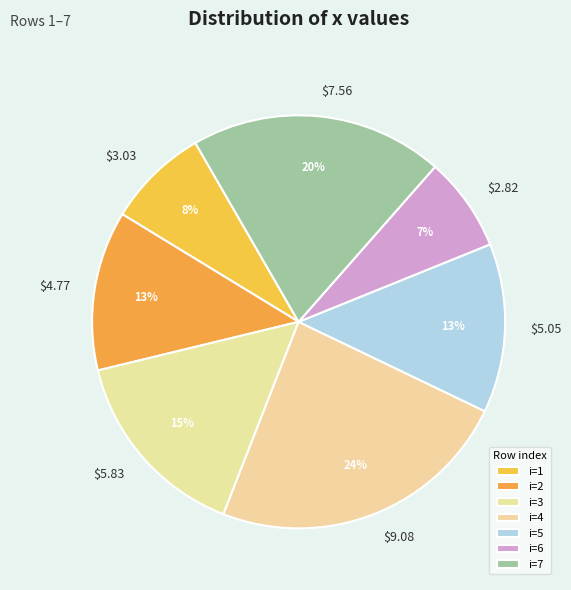

How many slices are in this pie chart?

7